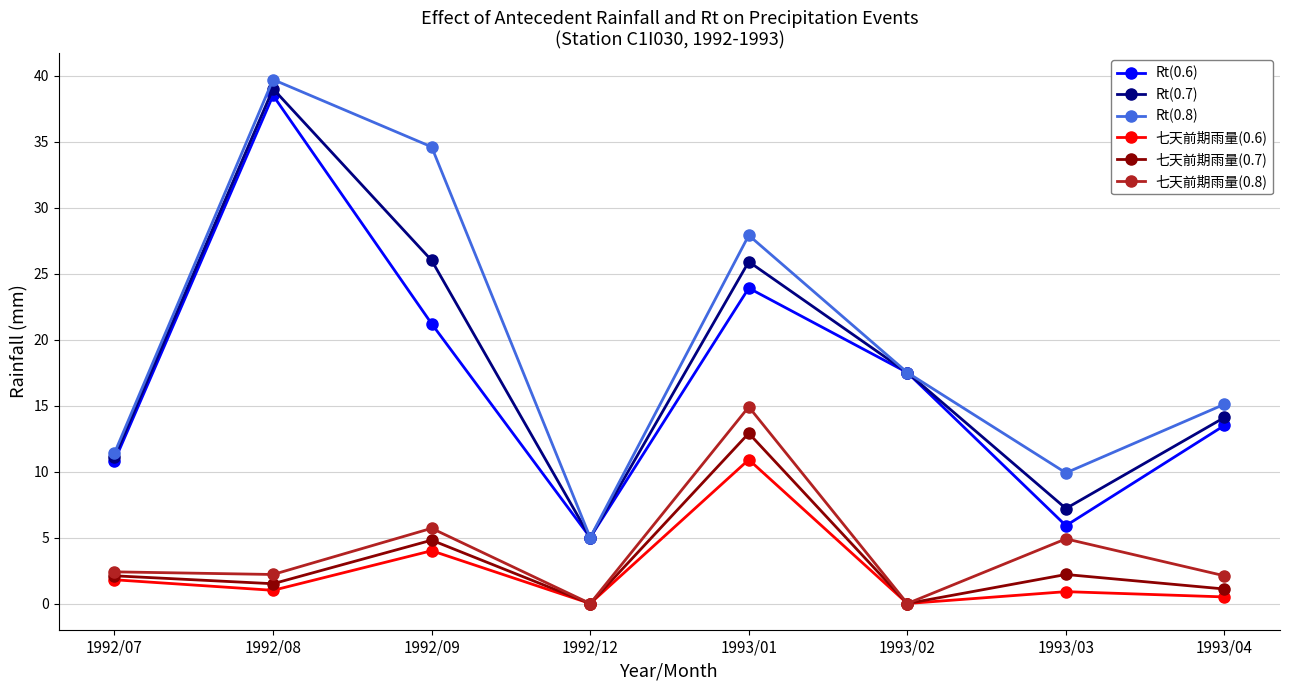

How many categories are shown in the chart?

8